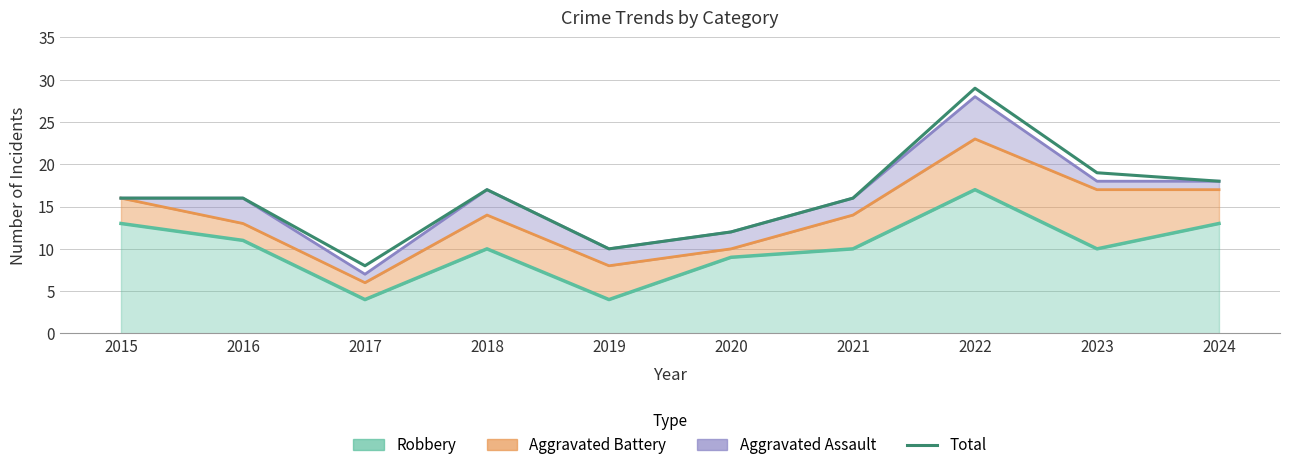

List the labels in order of value, smallest first.

2017, 2019, 2020, 2015, 2016, 2021, 2018, 2024, 2023, 2022